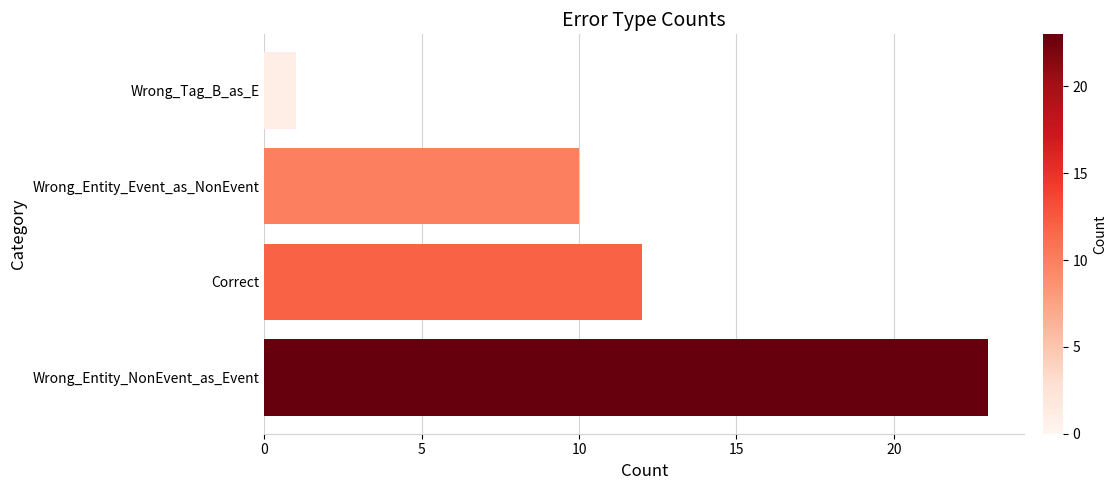

List the labels in order of value, largest first.

Wrong_Entity_NonEvent_as_Event, Correct, Wrong_Entity_Event_as_NonEvent, Wrong_Tag_B_as_E